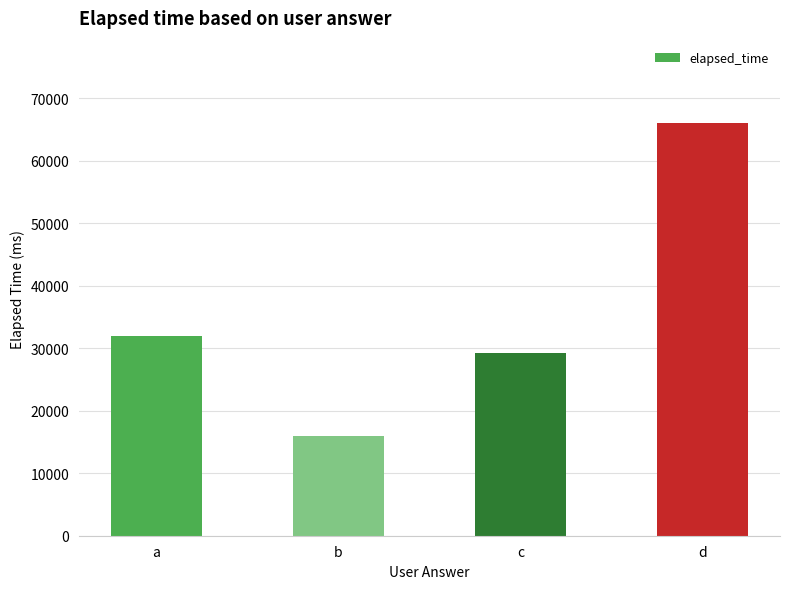

Reading right to left, transcribe all the data shown in this chart.

66000	29250	16000	32000